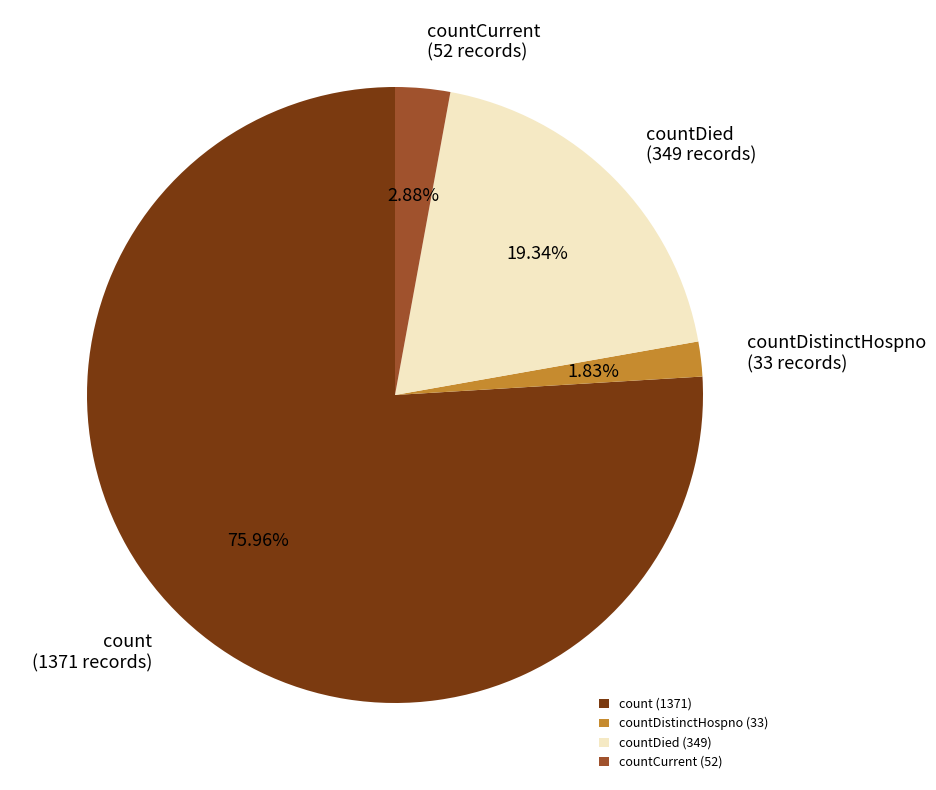

Between countCurrent (52) and count (1371), which is larger?

count (1371)